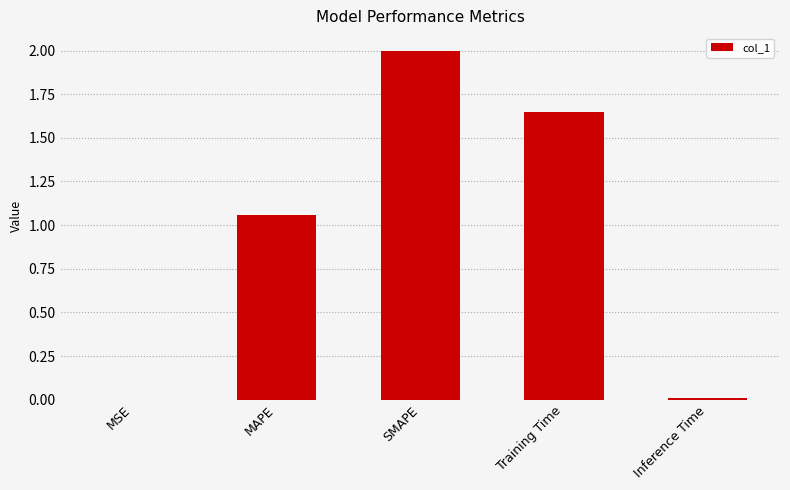

True or false: the data shows 0.0 at Inference Time.

True